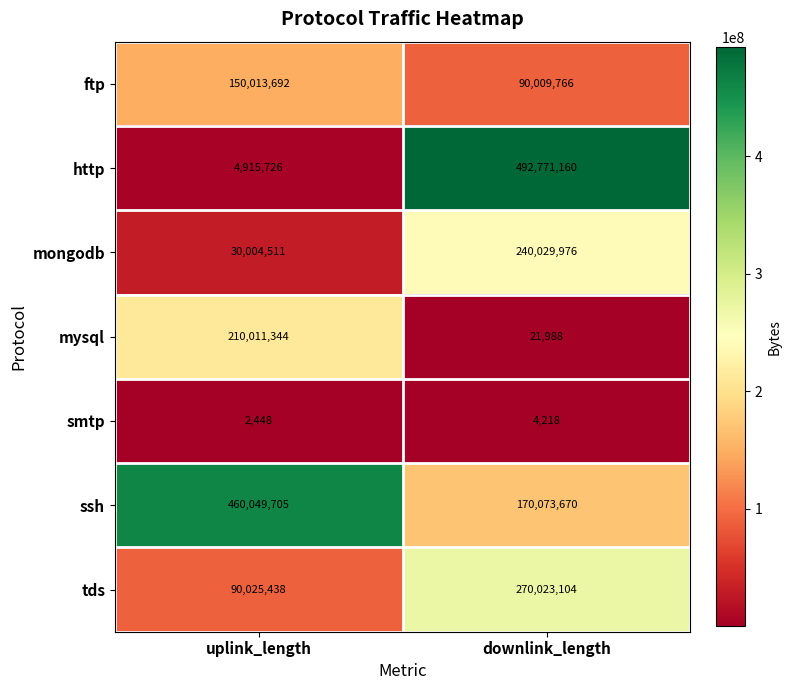

The mongodb series shows 30004511 at uplink_length. True or false?

True